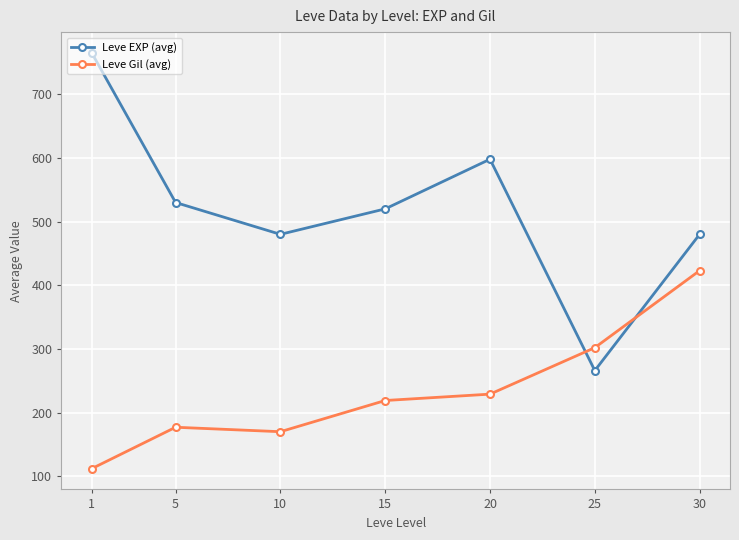

Where is the first local minimum for Leve EXP (avg)?

10